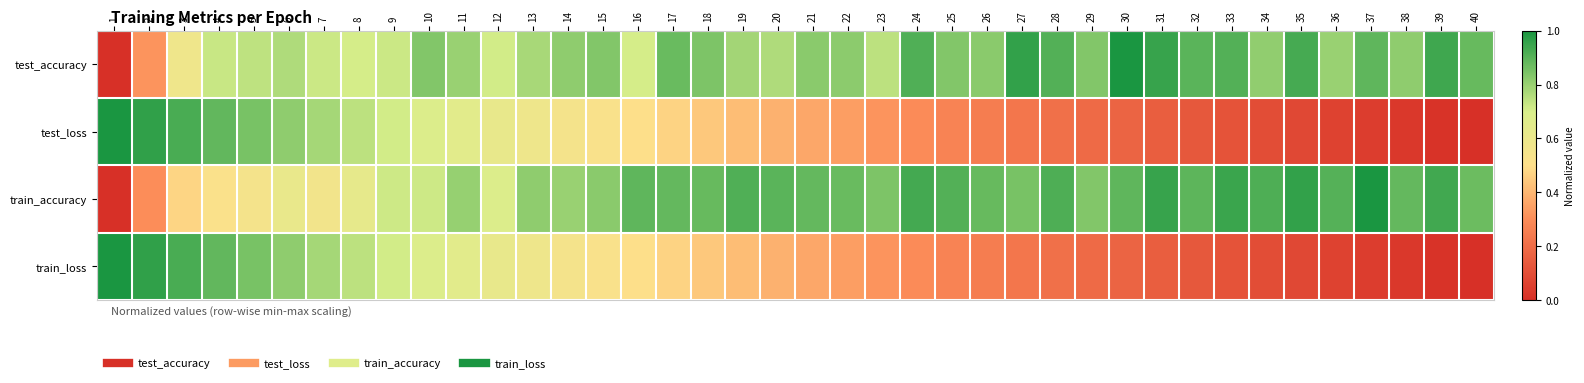

Reading left to right, list all the values displayed in this chart.

test_accuracy: 1=0.0	2=0.3	3=0.6	4=0.7	5=0.7	6=0.8	7=0.7	8=0.7	9=0.7	10=0.8	11=0.8	12=0.7	13=0.8	14=0.8	15=0.8	16=0.7	17=0.9	18=0.8	19=0.8	20=0.8	21=0.8	22=0.8	23=0.7	24=0.9	25=0.8	26=0.8	27=1.0	28=0.9	29=0.8	30=1.0	31=1.0	32=0.9	33=0.9	34=0.8	35=0.9	36=0.8	37=0.9	38=0.8	39=0.9	40=0.9
test_loss: 1=1.0	2=1.0	3=0.9	4=0.9	5=0.8	6=0.8	7=0.8	8=0.7	9=0.7	10=0.7	11=0.6	12=0.6	13=0.6	14=0.6	15=0.5	16=0.5	17=0.5	18=0.4	19=0.4	20=0.4	21=0.4	22=0.3	23=0.3	24=0.3	25=0.3	26=0.3	27=0.2	28=0.2	29=0.2	30=0.2	31=0.2	32=0.1	33=0.1	34=0.1	35=0.1	36=0.1	37=0.0	38=0.0	39=0.0	40=0.0
train_accuracy: 1=0.0	2=0.3	3=0.5	4=0.5	5=0.6	6=0.6	7=0.6	8=0.6	9=0.7	10=0.7	11=0.8	12=0.7	13=0.8	14=0.8	15=0.8	16=0.9	17=0.9	18=0.9	19=0.9	20=0.9	21=0.9	22=0.9	23=0.8	24=0.9	25=0.9	26=0.9	27=0.9	28=0.9	29=0.8	30=0.9	31=1.0	32=0.9	33=0.9	34=0.9	35=1.0	36=0.9	37=1.0	38=0.9	39=0.9	40=0.9
train_loss: 1=1.0	2=1.0	3=0.9	4=0.9	5=0.8	6=0.8	7=0.8	8=0.7	9=0.7	10=0.7	11=0.6	12=0.6	13=0.6	14=0.6	15=0.5	16=0.5	17=0.5	18=0.4	19=0.4	20=0.4	21=0.4	22=0.3	23=0.3	24=0.3	25=0.3	26=0.3	27=0.2	28=0.2	29=0.2	30=0.2	31=0.2	32=0.1	33=0.1	34=0.1	35=0.1	36=0.1	37=0.0	38=0.0	39=0.0	40=0.0